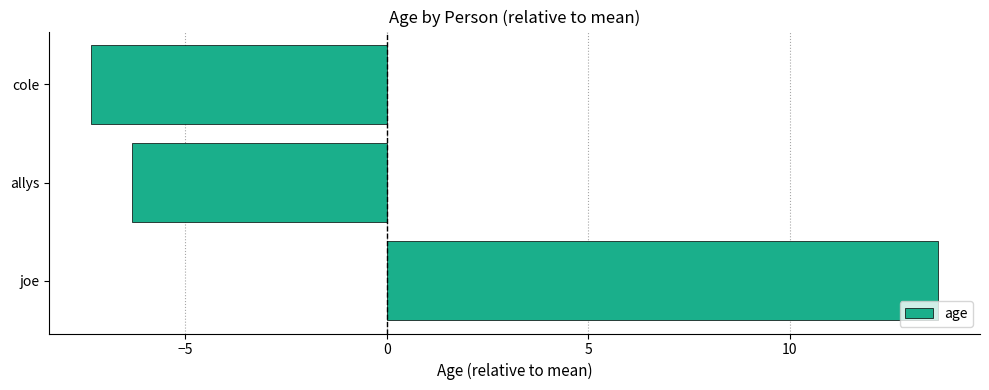

What is the minimum value shown in the chart?

-7.3